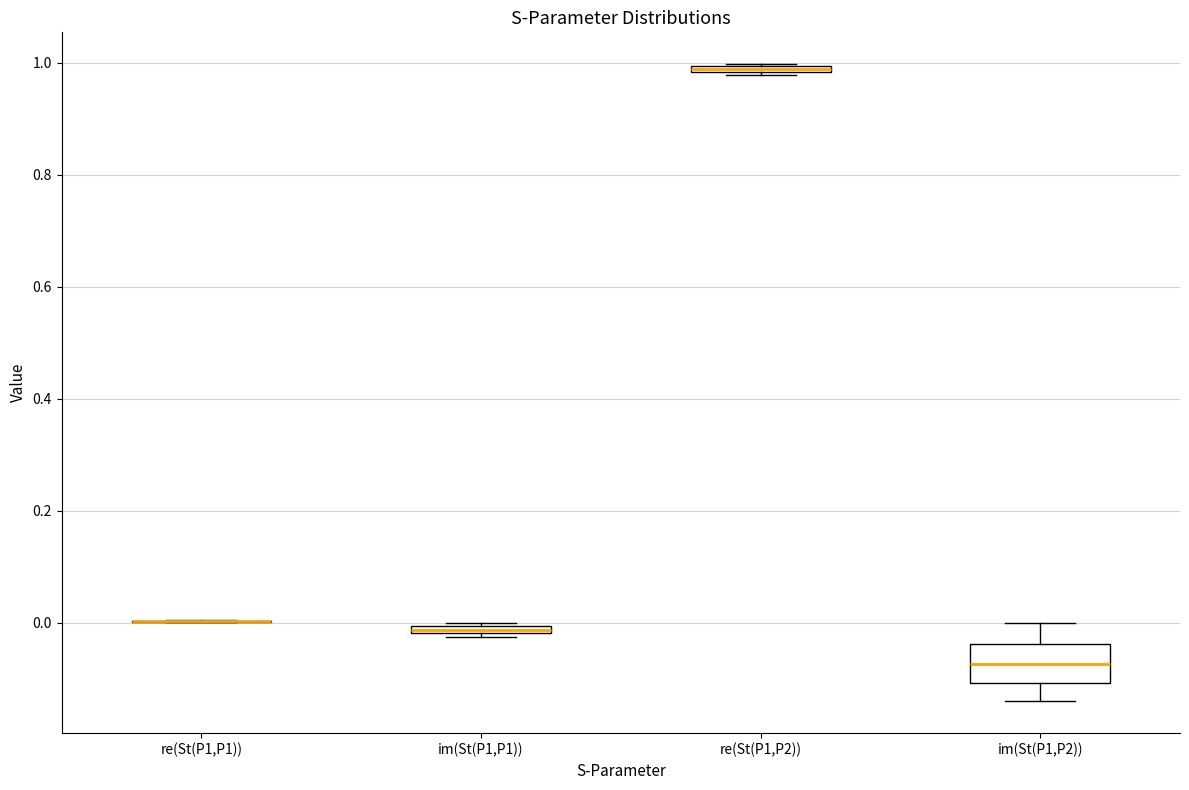

Comparing the boxes themselves (not the whiskers), which one is the tallest?

im(St(P1,P2))